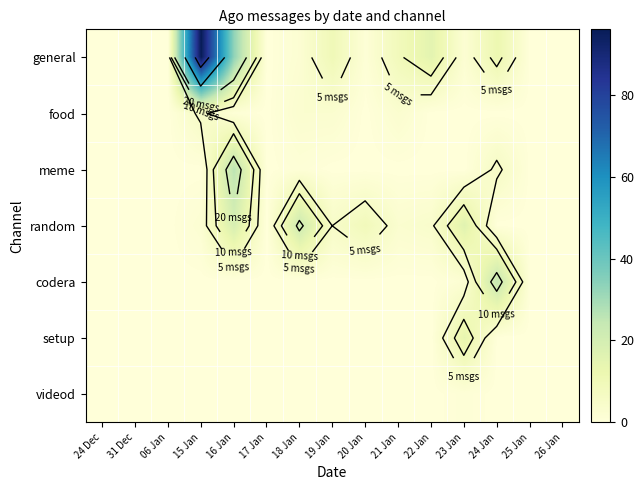

At which category is the sum across all series the highest?

15 Jan